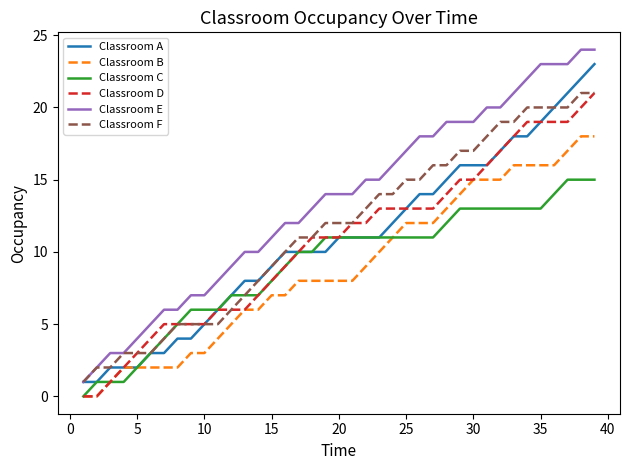

What is the greatest value displayed?

24